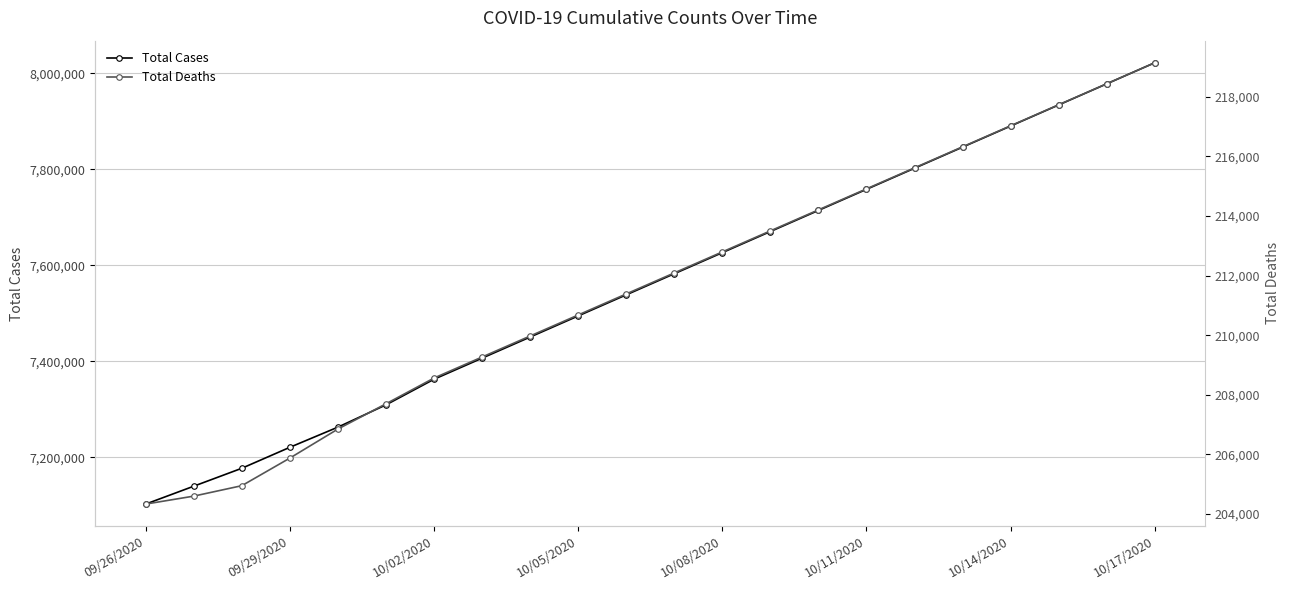

Reading left to right, what are all the values shown in this chart?

Total Cases: 7102308	7139606	7176970	7220667	7262695	7309113	7362517	7406504	7450490	7494477	7538463	7582450	7626436	7670423	7714410	7758396	7802383	7846369	7890356	7934342	7978329	8022316
Total Deaths: 204335	204602	204952	205878	206852	207699	208563	209268	209973	210678	211384	212089	212794	213499	214204	214909	215614	216320	217025	217730	218435	219140